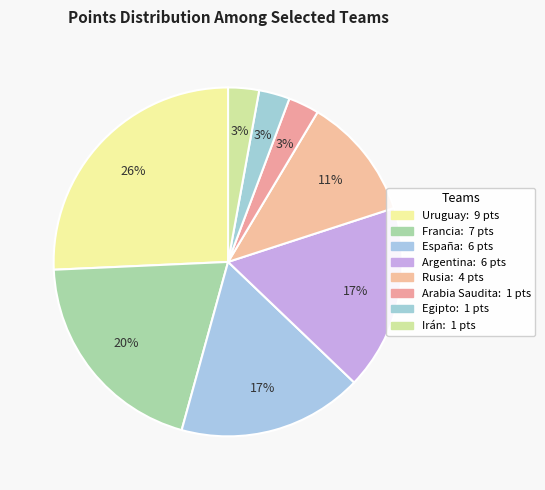

Rank the categories by value from lowest to highest.

Arabia Saudita, Egipto, Irán, Rusia, España, Argentina, Francia, Uruguay